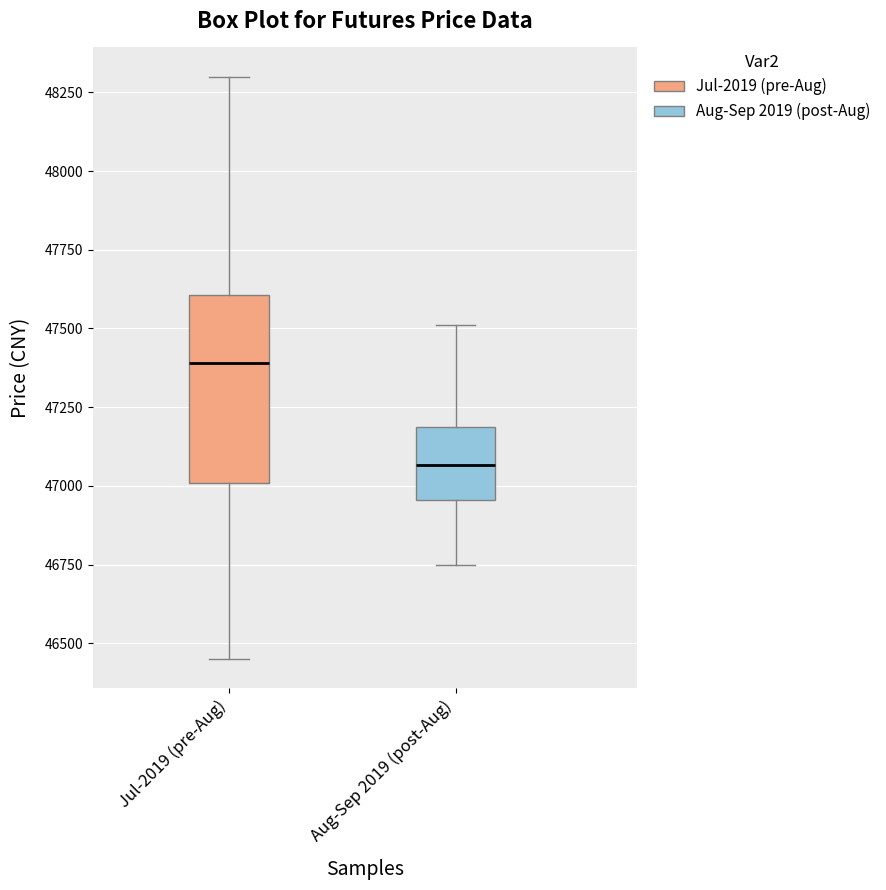

Reading left to right, transcribe this box plot: for each box, give where its median line is, the range the box spans, and where its two whiskers end, as read against the y-axis. The values are not printed on the chart, so give them approximately, as read against the axis.

Jul-2019 (pre-Aug): median 47400, box 47000 to 47600, whiskers 46450 to 48300
Aug-Sep 2019 (post-Aug): median 47050, box 46950 to 47200, whiskers 46750 to 47500